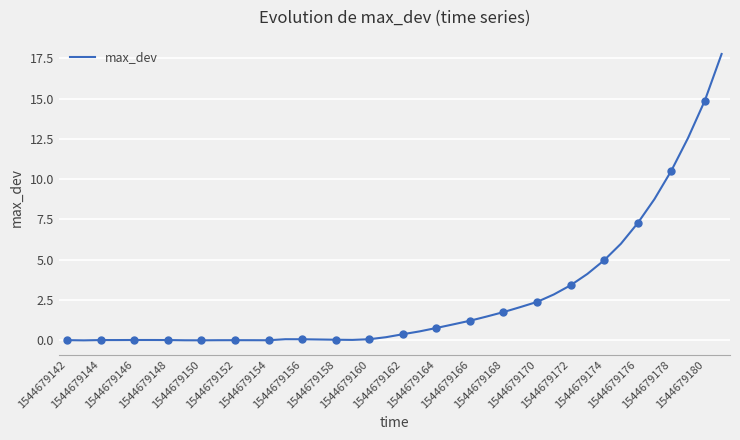

What is the maximum value for max_dev?

17.8